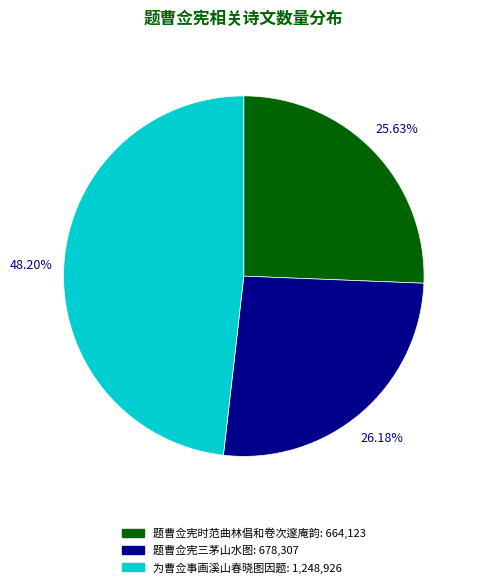

How many segments does this pie chart have?

3